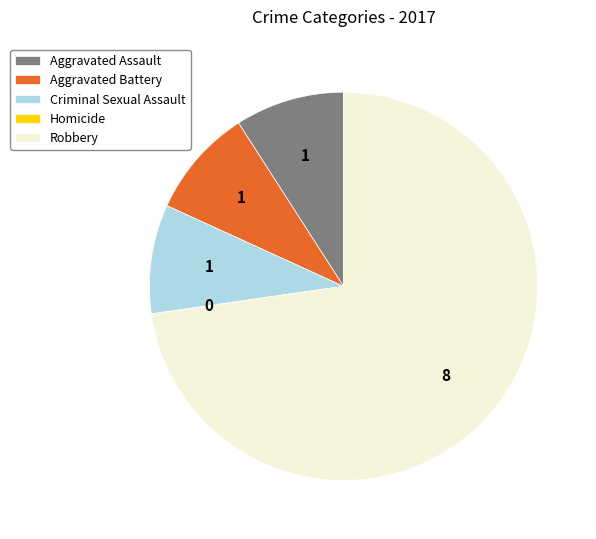

What is the largest slice in the pie chart?

Robbery